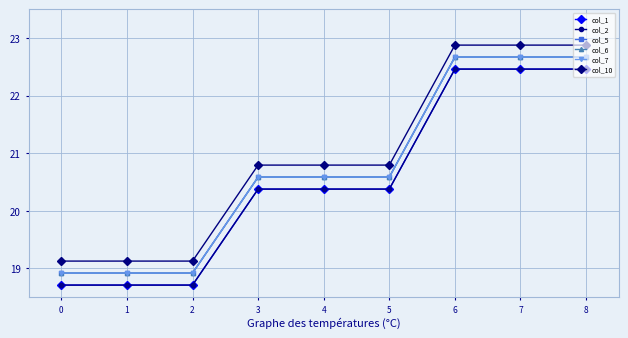

Which has a higher value, 5 or 1?

5